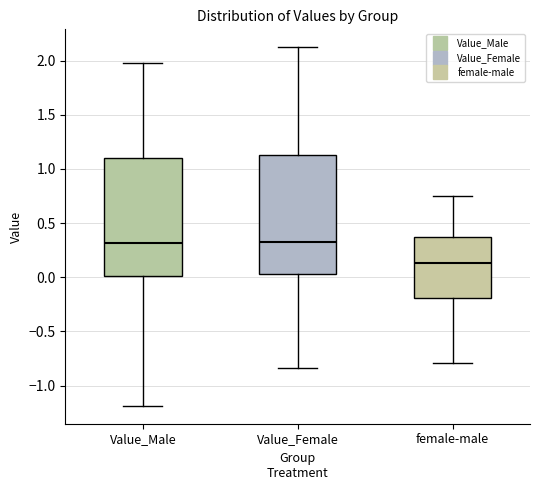

Where is the lower edge of the box for Value_Female on the y-axis? The values are not printed on the chart, so give them approximately, as read against the axis.

0.05